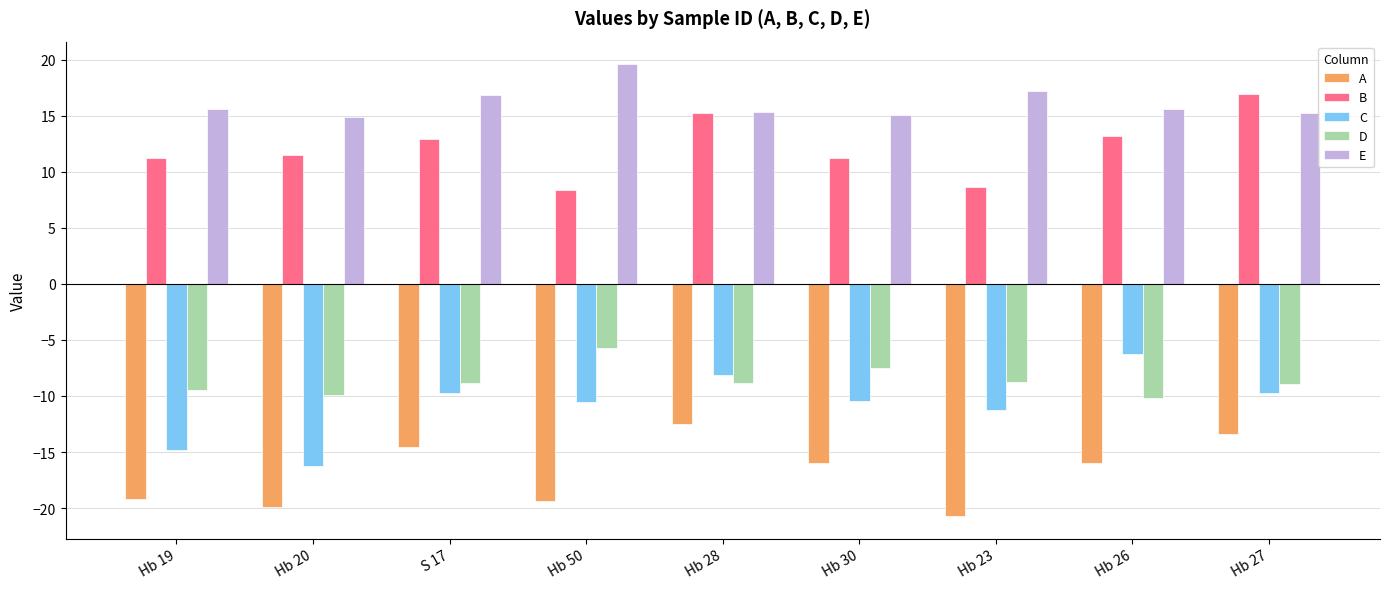

How many data points in A are less than -15?

6